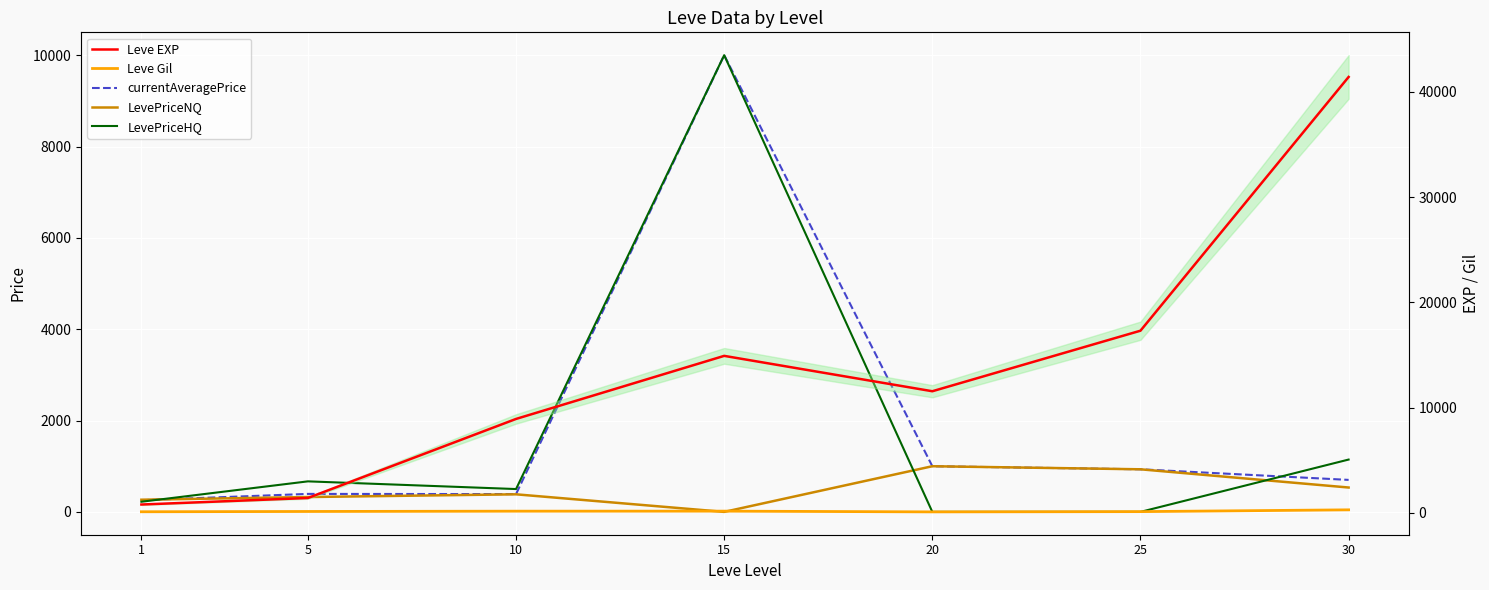

After their last crossing, which series has the higher values: currentAveragePrice or LevePriceHQ?

LevePriceHQ